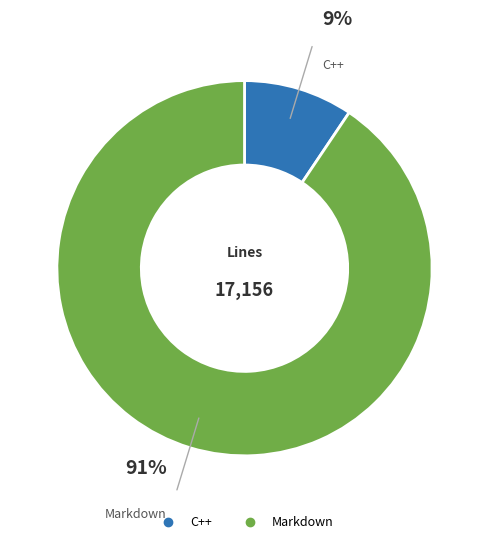

Which has a higher value, C++ or Markdown?

Markdown